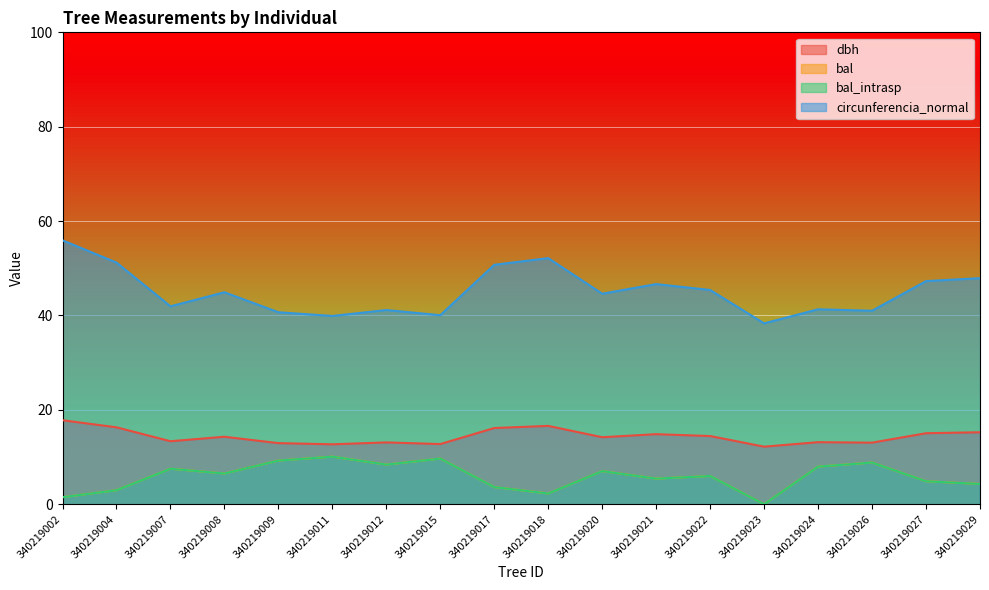

True or false: bal_intrasp has a value of 11.6 at 340219020.

False